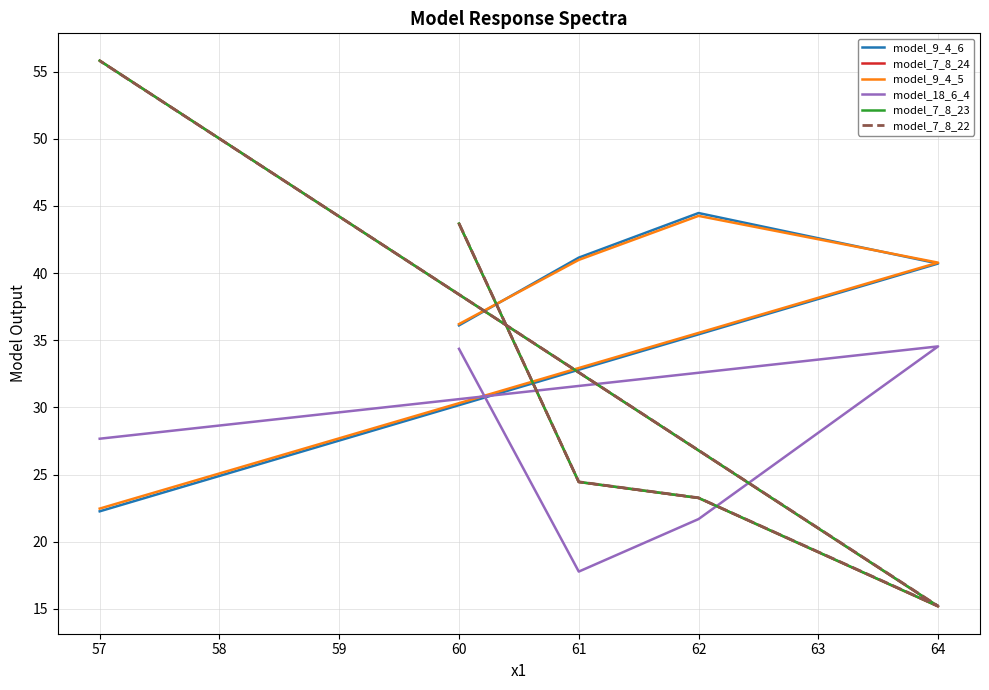

What are all the series names shown in the legend?

model_9_4_6, model_7_8_24, model_9_4_5, model_18_6_4, model_7_8_23, model_7_8_22